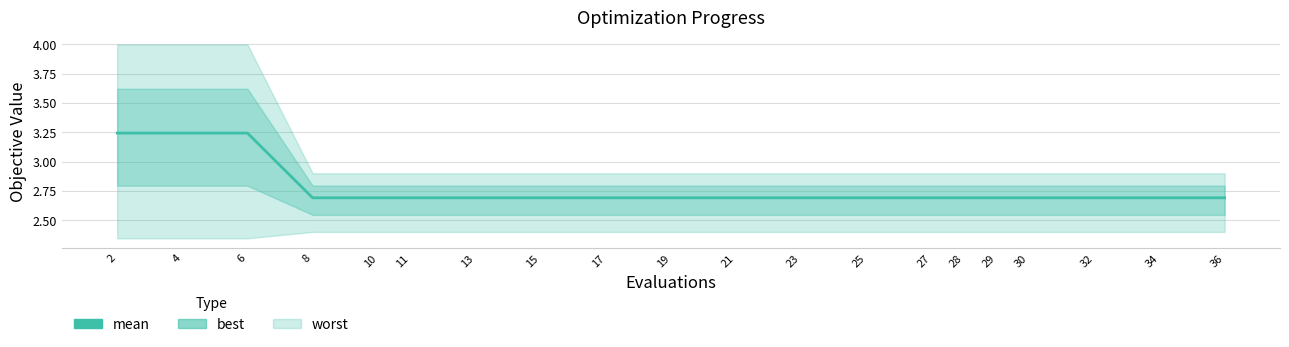

At which category does the chart reach its peak across all series?

2